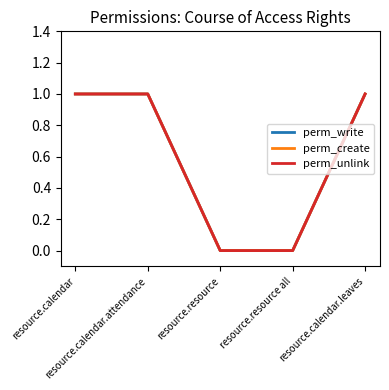

Reading left to right, what are all the values shown in this chart?

perm_write: resource.calendar=1	resource.calendar.attendance=1	resource.resource=0	resource.resource all=0	resource.calendar.leaves=1
perm_create: resource.calendar=1	resource.calendar.attendance=1	resource.resource=0	resource.resource all=0	resource.calendar.leaves=1
perm_unlink: resource.calendar=1	resource.calendar.attendance=1	resource.resource=0	resource.resource all=0	resource.calendar.leaves=1